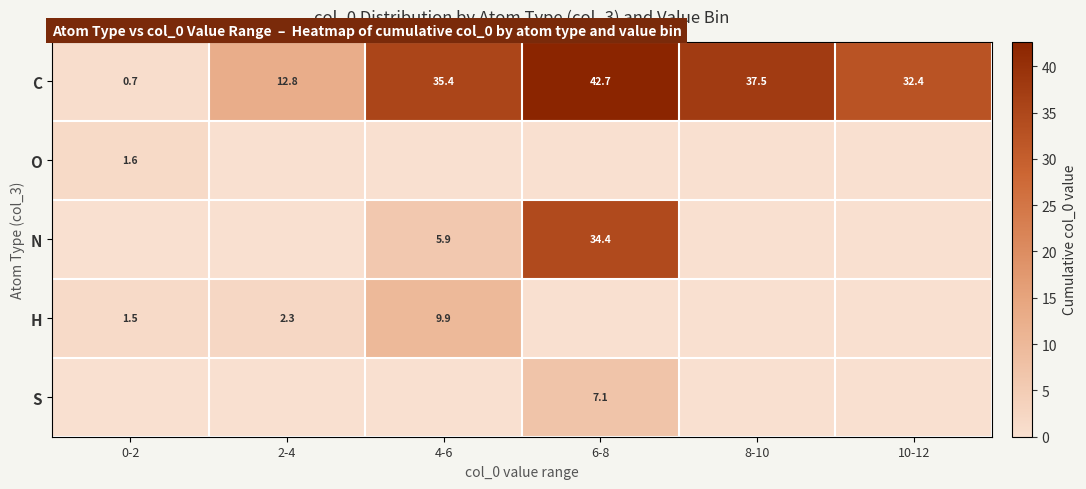

What is the difference between the highest and lowest values at 10-12?

32.4